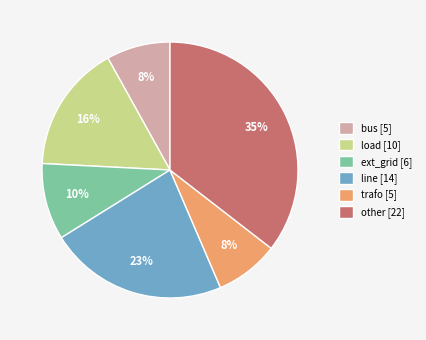

What percentage is the ext_grid slice, to the nearest percent?

10%